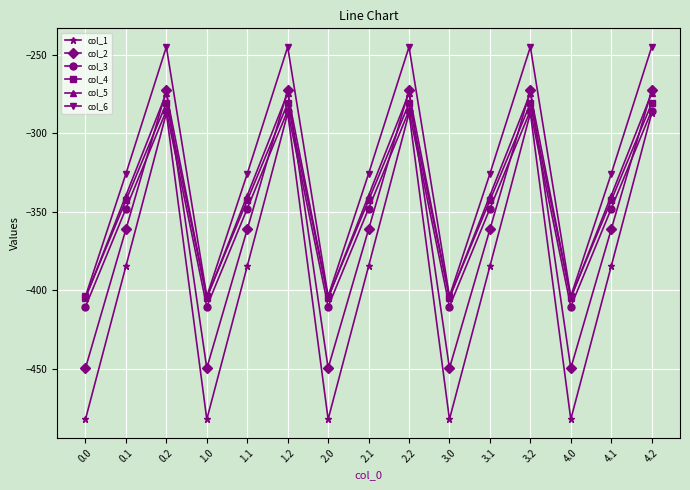

Does the chart have visible grid lines?

Yes